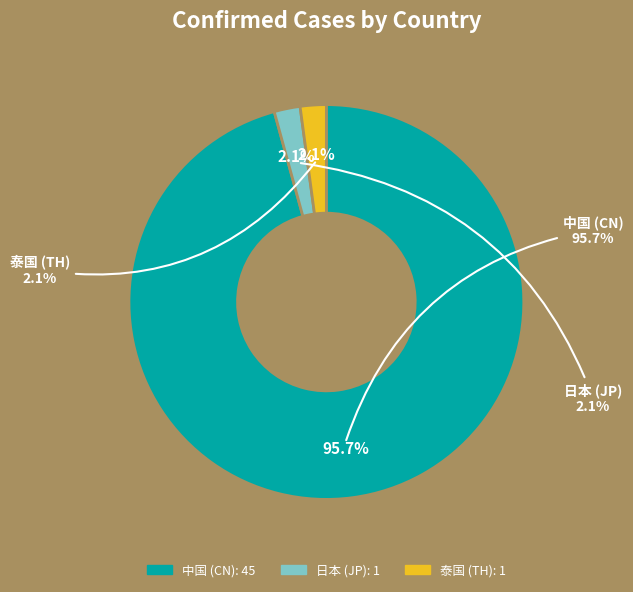

Does 日本 (JP) represent more than half of the total?

No